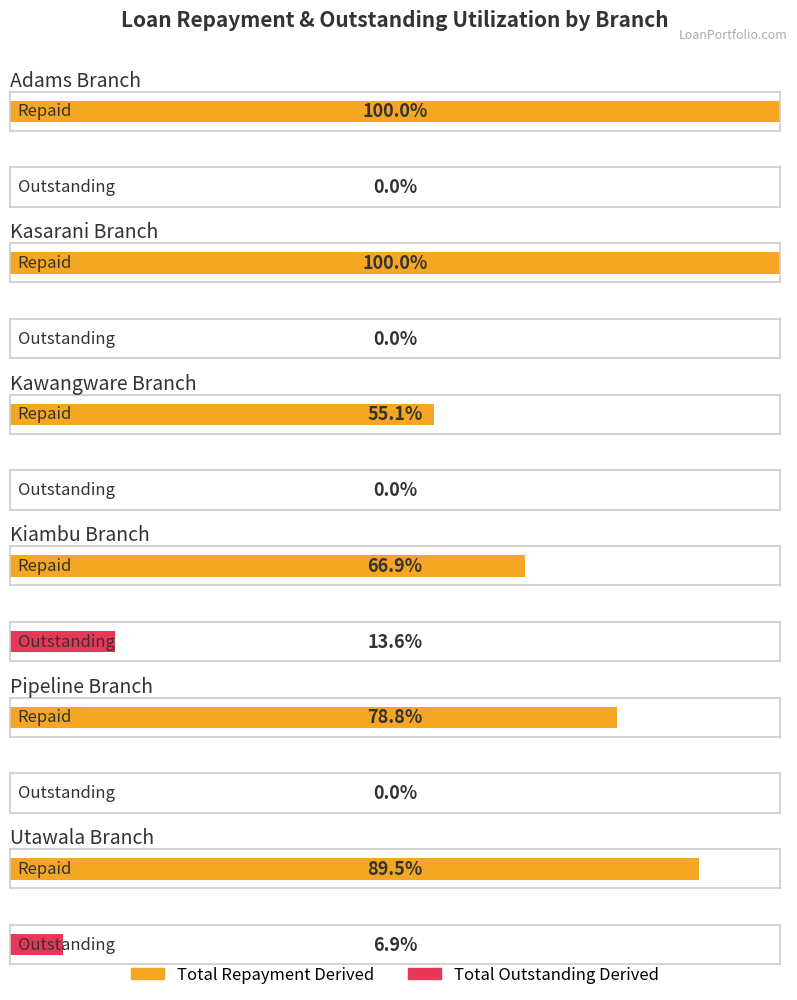

Is it true that Total Outstanding Derived equals -2176 at Pipeline?

False